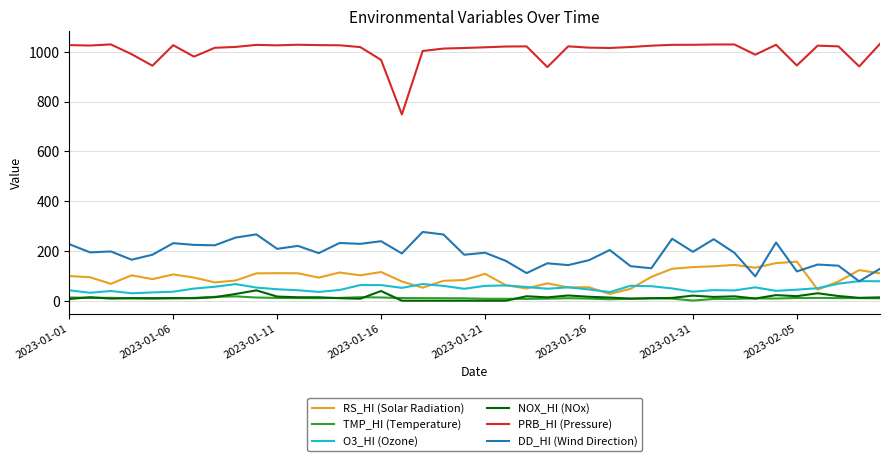

What is the maximum value shown in the chart?

1031.6